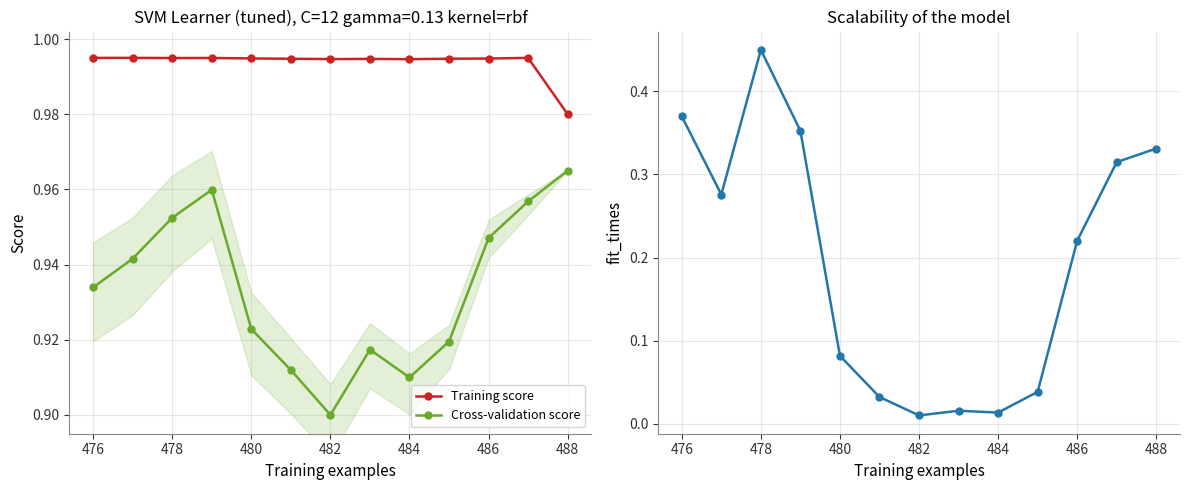

True or false: Cross-validation score and Training score cross at least once.

False